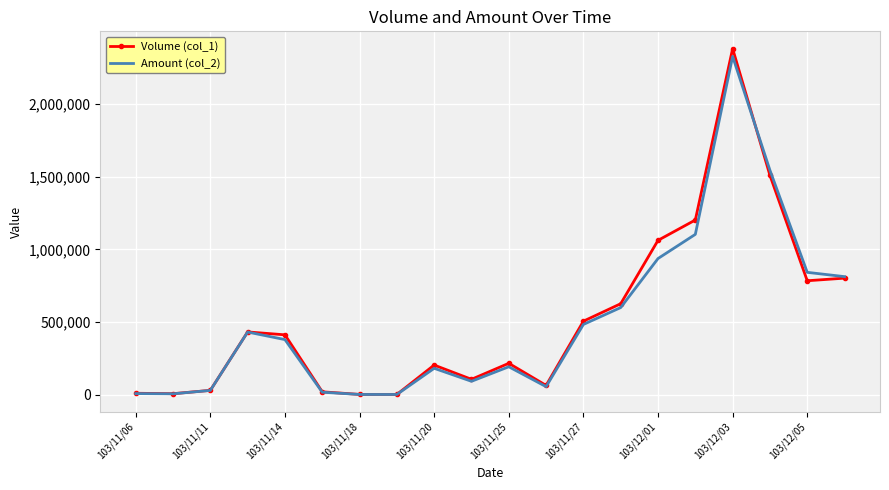

Reading left to right, transcribe all the data shown in this chart.

Volume (col_1): 10000	7000	30000	432000	412000	20000	2000	2000	204000	106000	216000	64000	506000	626000	1062000	1202000	2381000	1509000	784000	802000
Amount (col_2): 7760	6150	29700	431110	379190	17200	1760	1620	181620	92290	192240	55470	483430	599630	936950	1103220	2327340	1544140	841880	812330